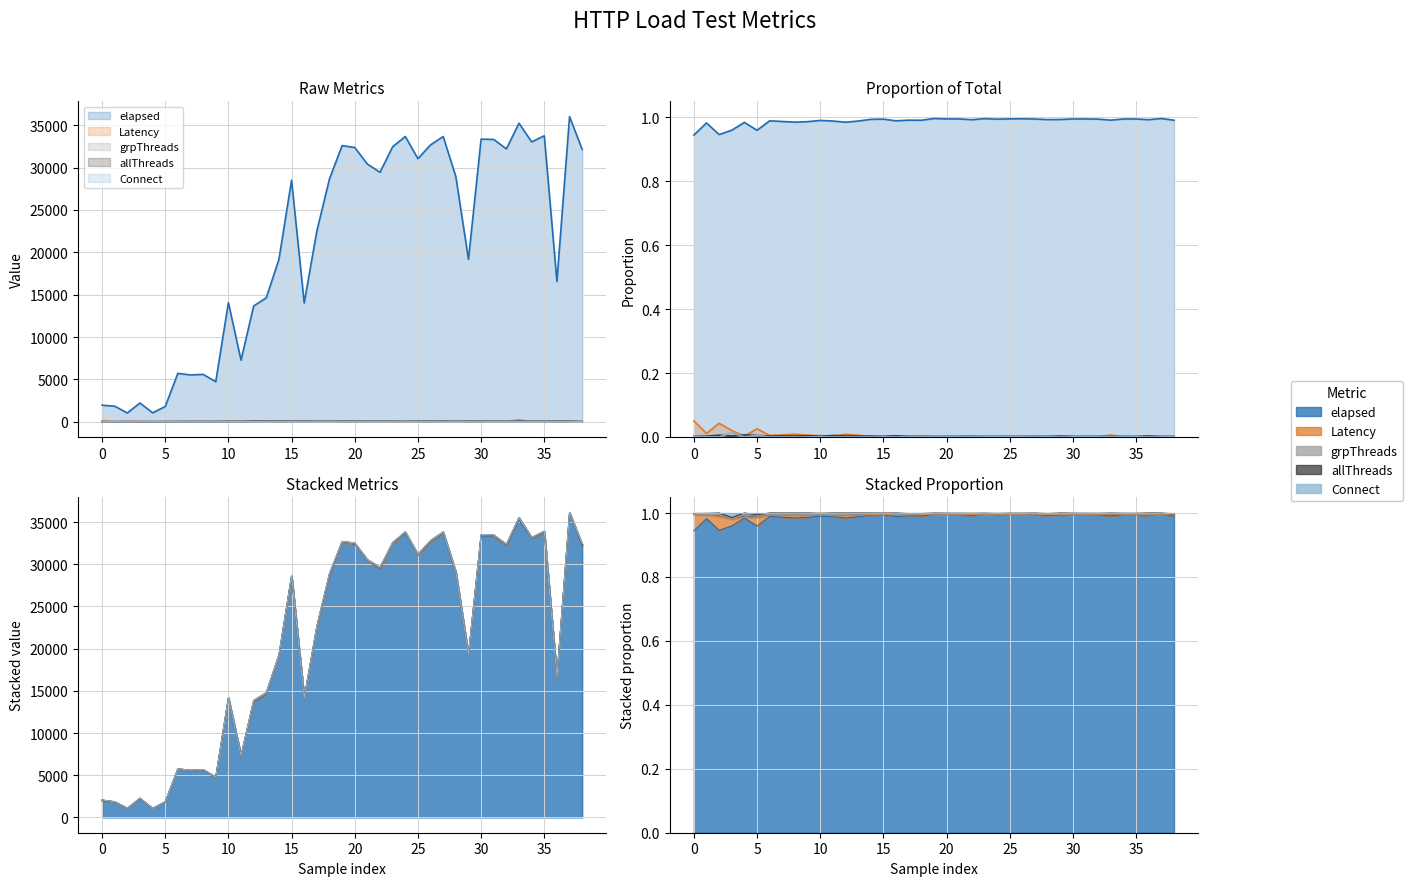

The value of Connect at 9 is 0. True or false?

True